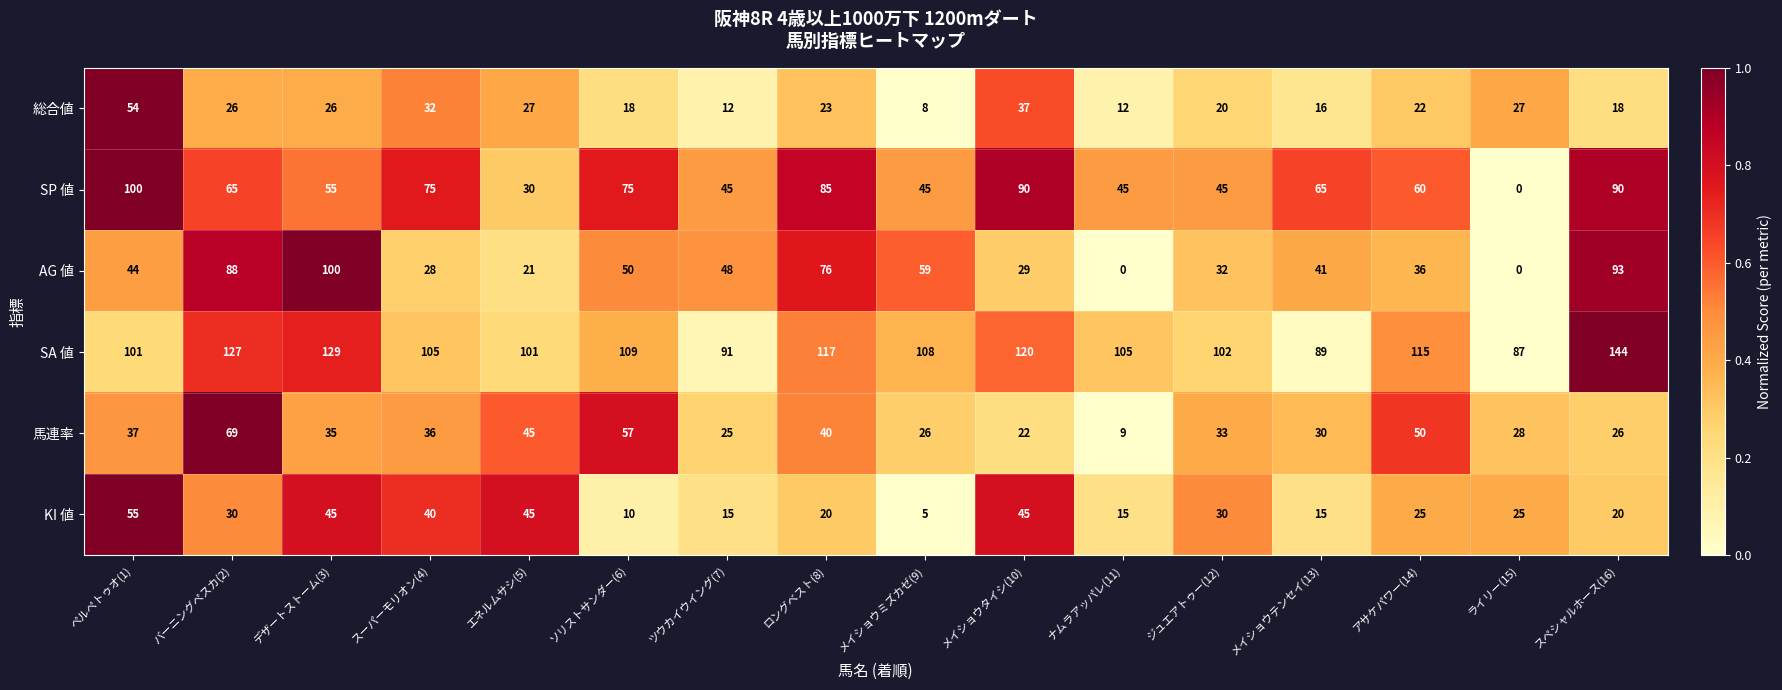

Which series has the largest total across all categories?

SA 値